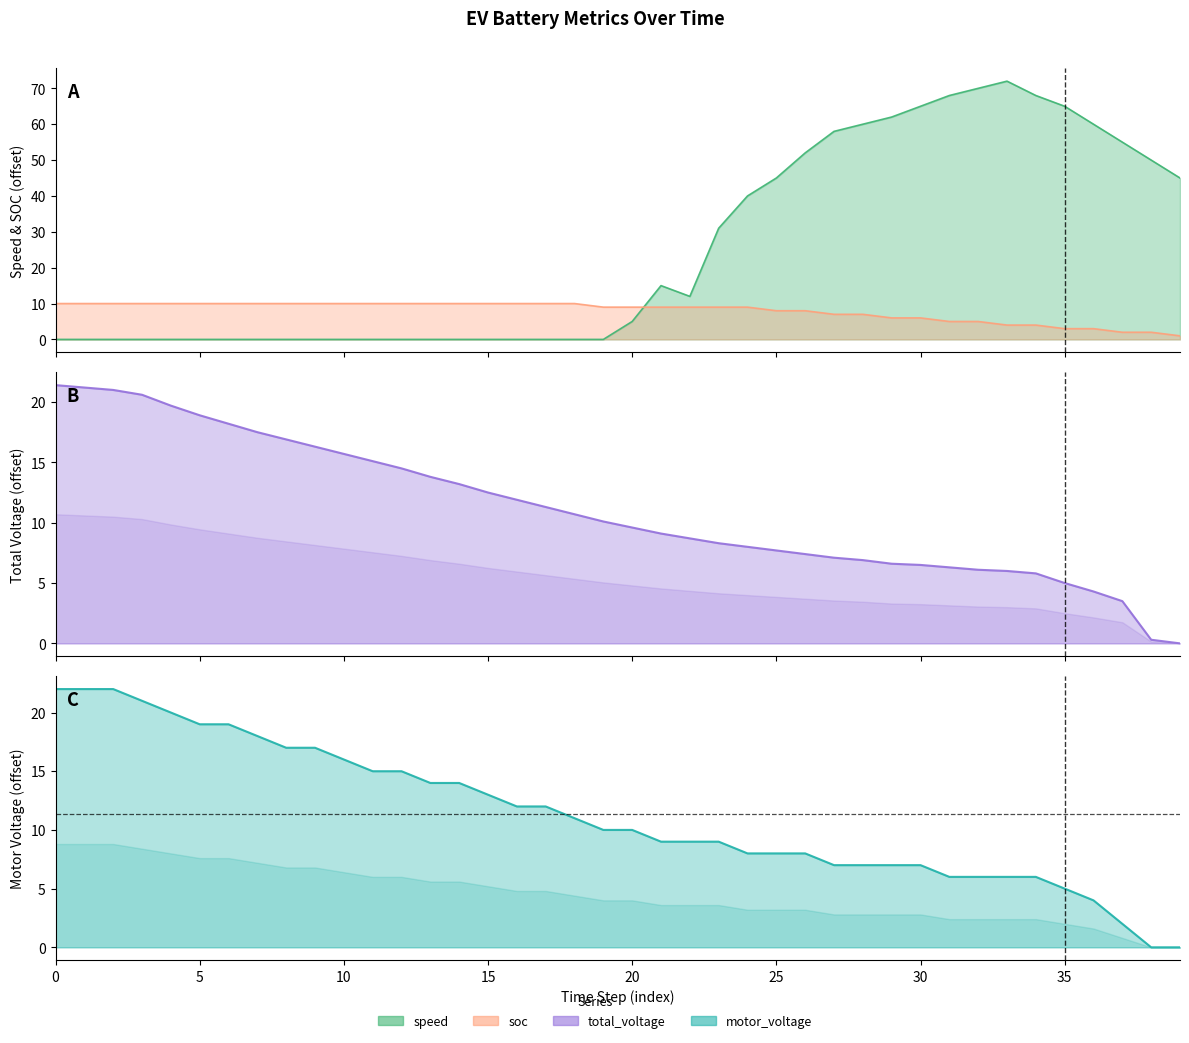

Which series has the largest total across all categories?

speed